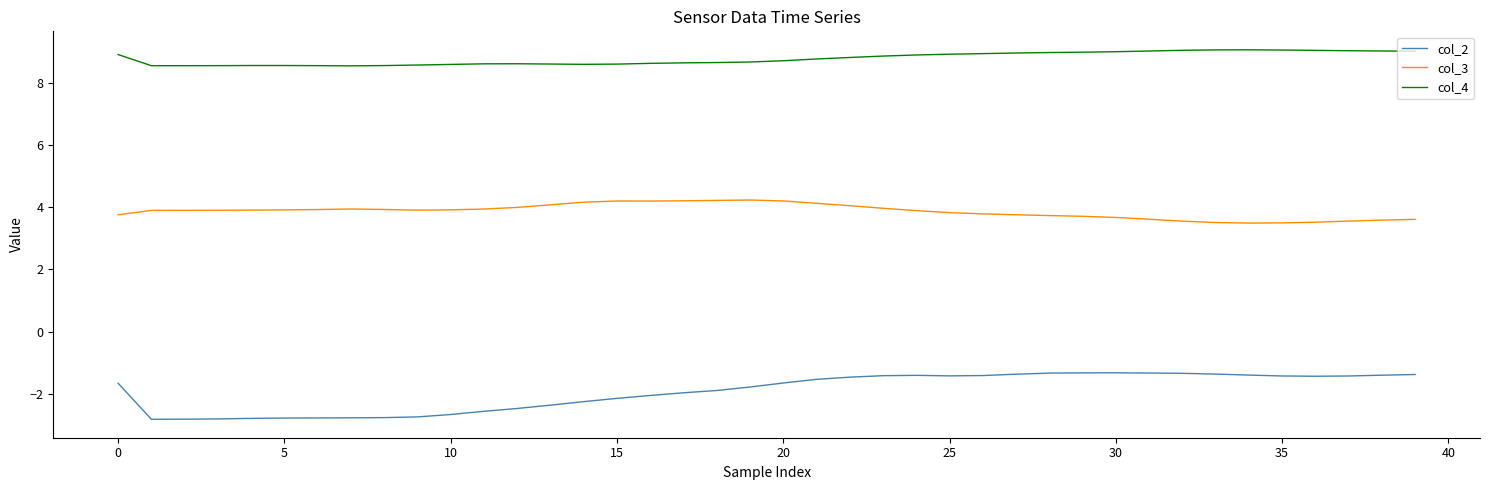

What is the highest value of the col_3 series?

4.2